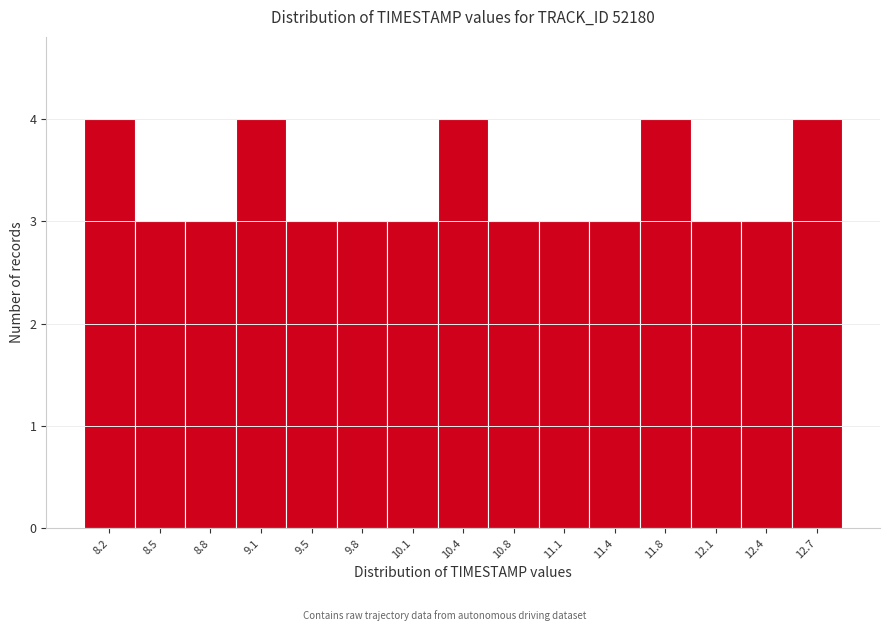

Reading left to right, transcribe this chart: for each bar, give the range it covers on the x-axis and its height. Neither the bar edges nor the heights are printed on the chart, so give them approximately, as read against the axes.

8.00 to 8.35: 4
8.35 to 8.65: 3
8.65 to 9.00: 3
9.00 to 9.30: 4
9.30 to 9.65: 3
9.65 to 9.95: 3
9.95 to 10.30: 3
10.30 to 10.60: 4
10.60 to 10.95: 3
10.95 to 11.25: 3
11.25 to 11.60: 3
11.60 to 11.90: 4
11.90 to 12.25: 3
12.25 to 12.55: 3
12.55 to 12.90: 4